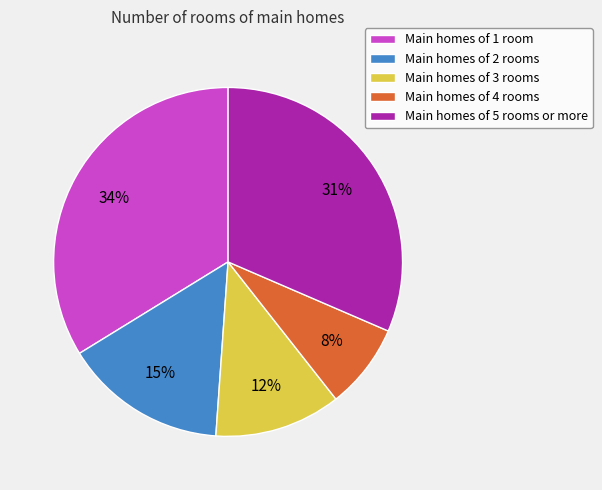

Do Main homes of 3 rooms and Main homes of 2 rooms together represent more than half of the pie?

No